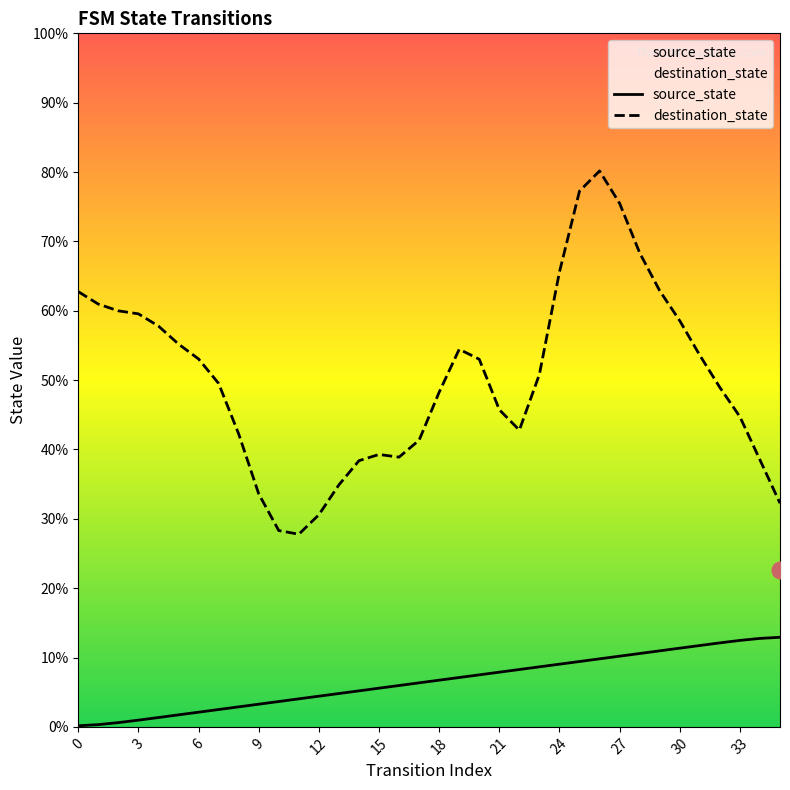

What are all the series names shown in the legend?

source_state, destination_state